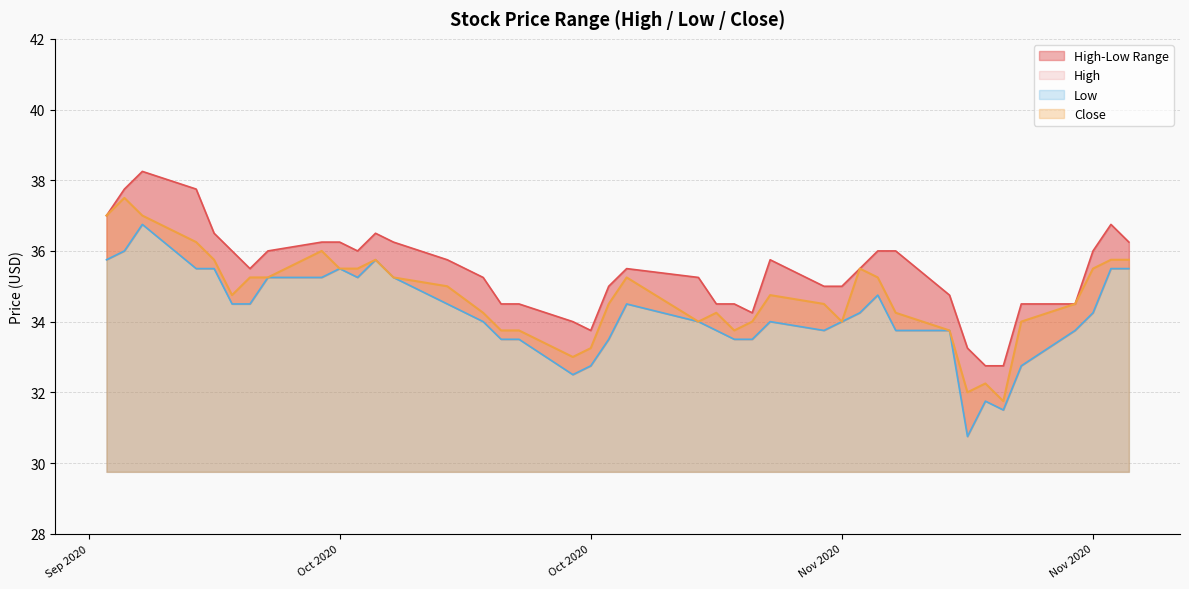

True or false: Low and High intersect in this chart.

False